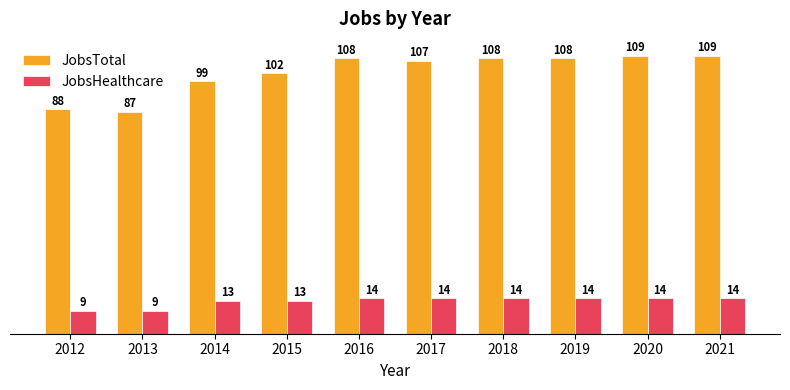

List the series in order of their overall mean, highest first.

JobsTotal, JobsHealthcare